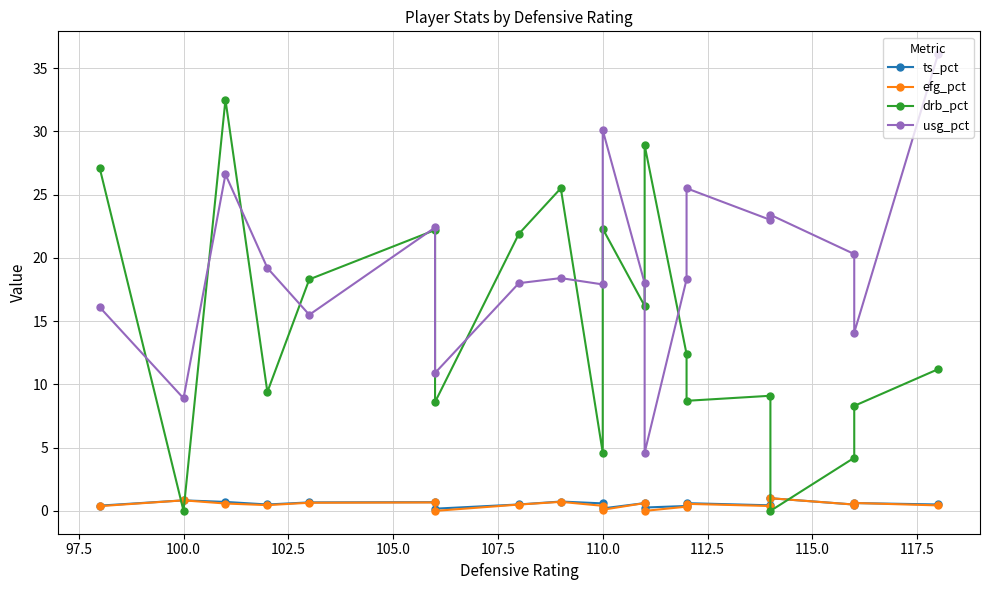

How many interior local valleys does the efg_pct series have?

6